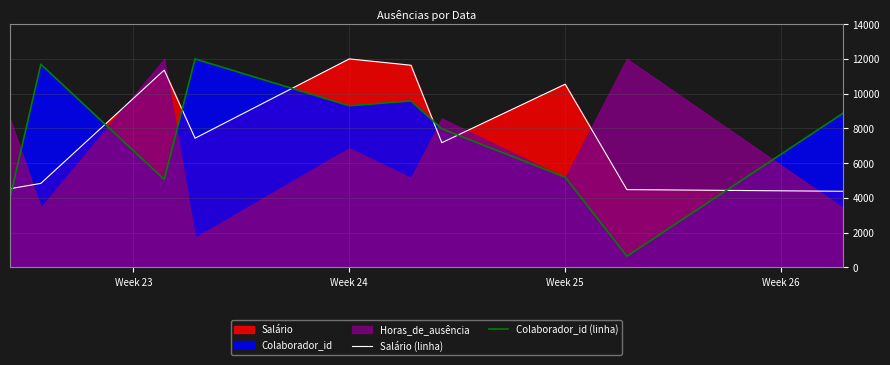

How many interior local peaks does the Colaborador_id (linha) series have?

3